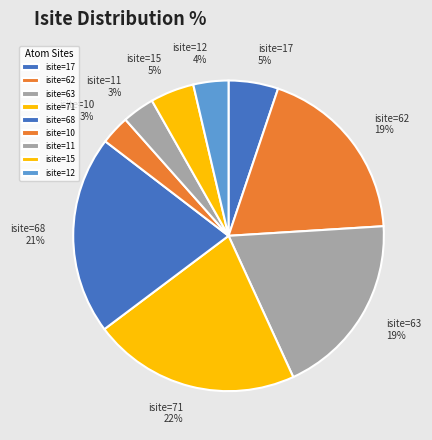

To the nearest percent, what is the combined percentage of isite=63 and isite=68?

40%